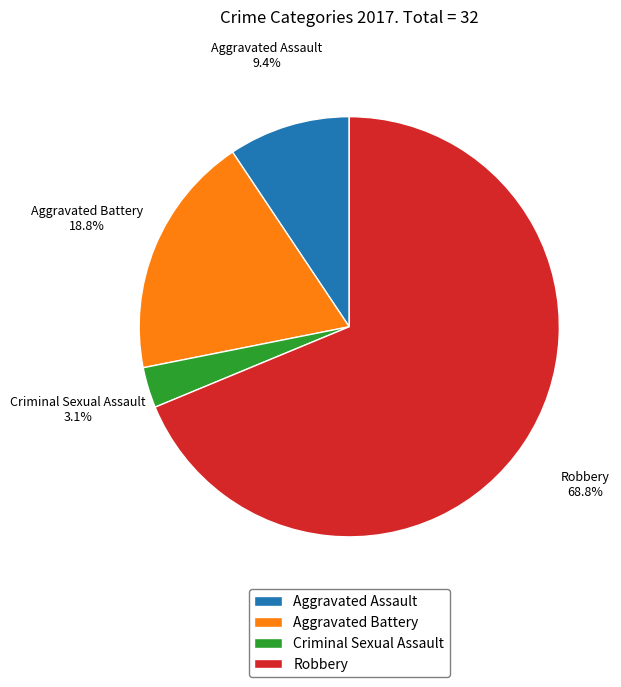

Between Aggravated Assault and Aggravated Battery, which is larger?

Aggravated Battery